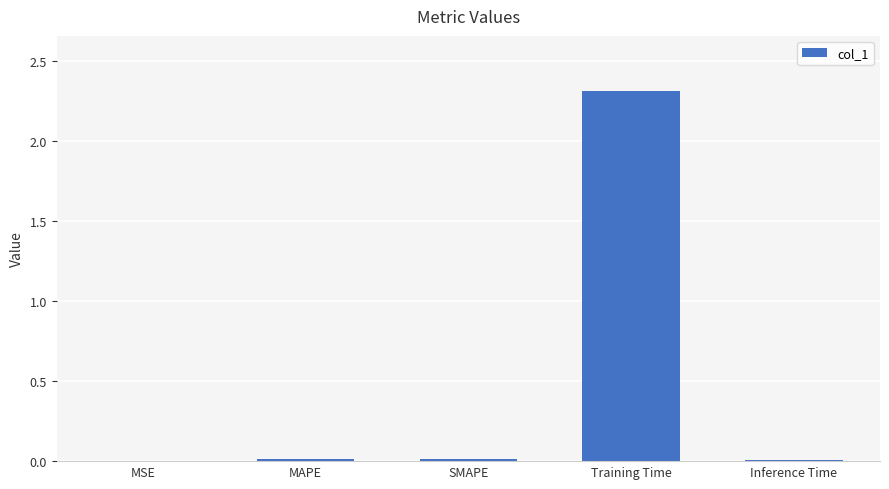

What value does the data have at Training Time?

2.3